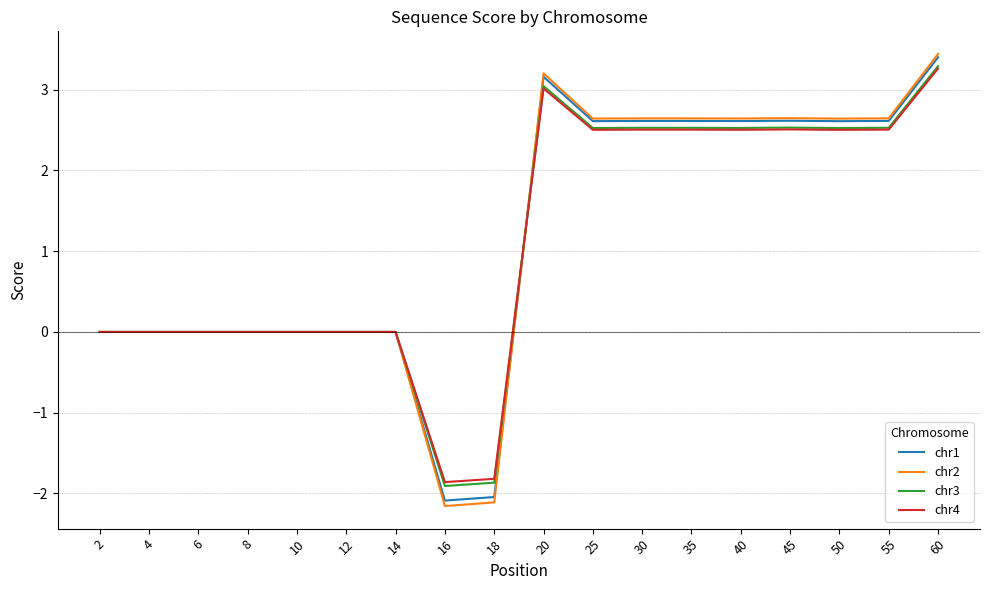

What is the smallest value displayed?

-2.2